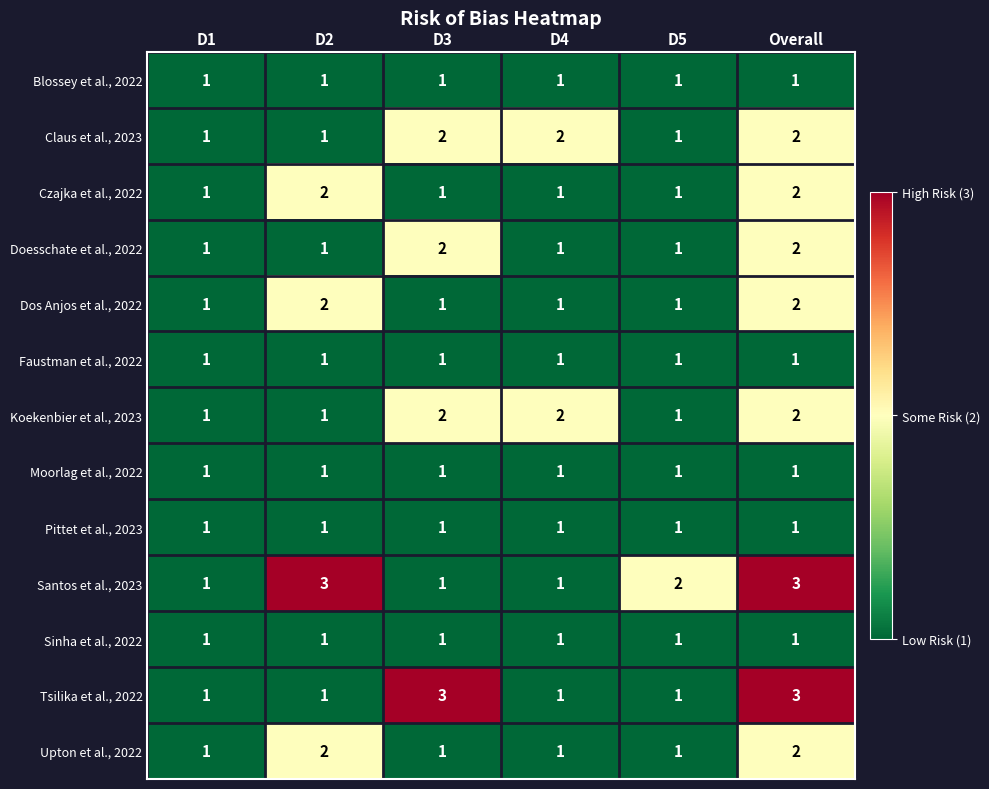

How many Czajka et al., 2022 values are between 1 and 2?

6